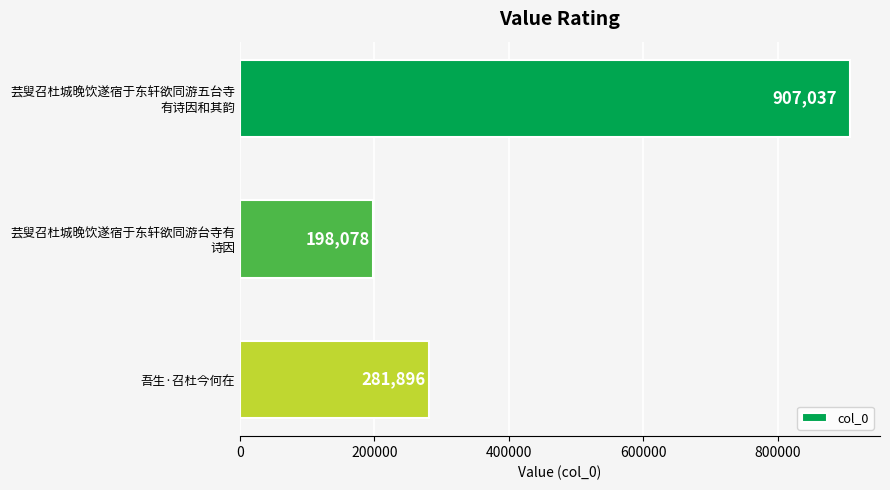

Reading top to bottom, what are all the values shown in this chart?

907037	198078	281896